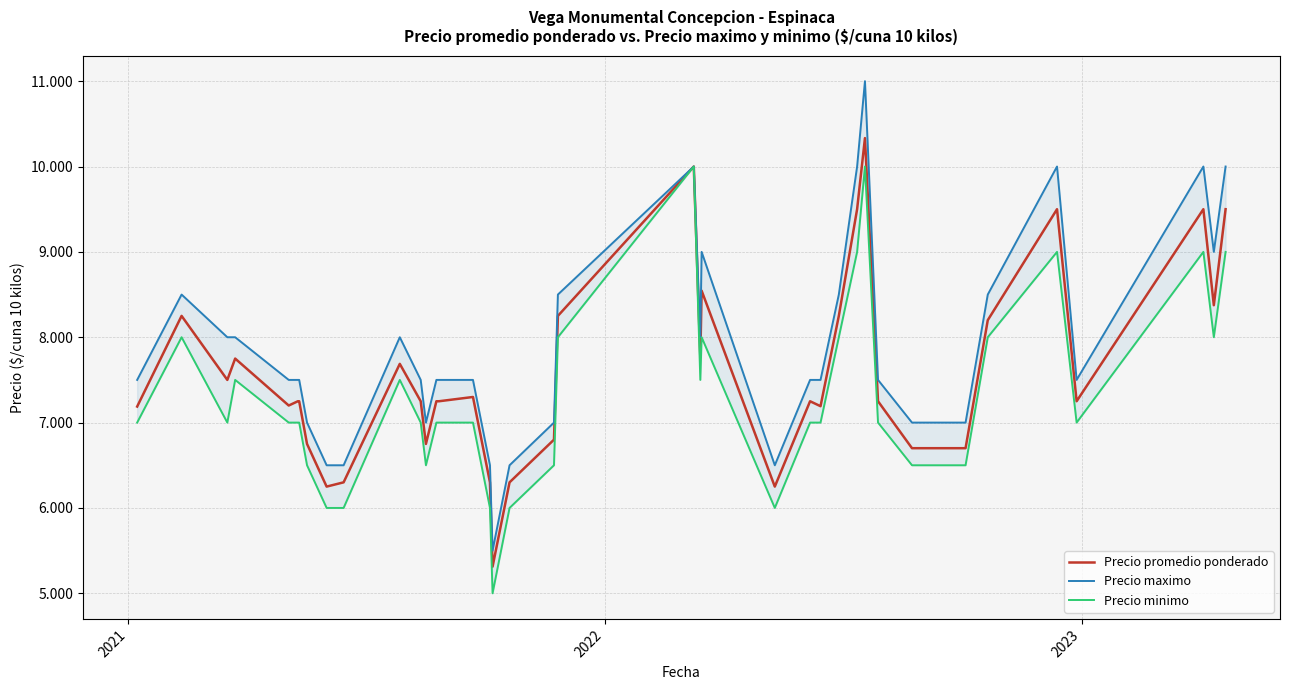

How many lines are shown in the chart?

3